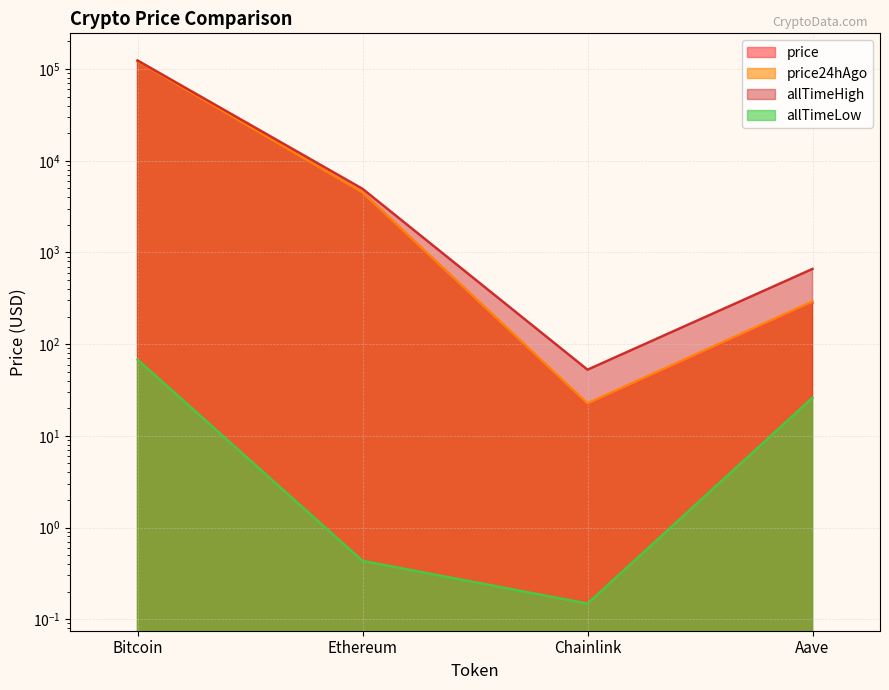

At Chainlink, list the series in order from largest to smallest.

allTimeHigh, price24hAgo, price, allTimeLow